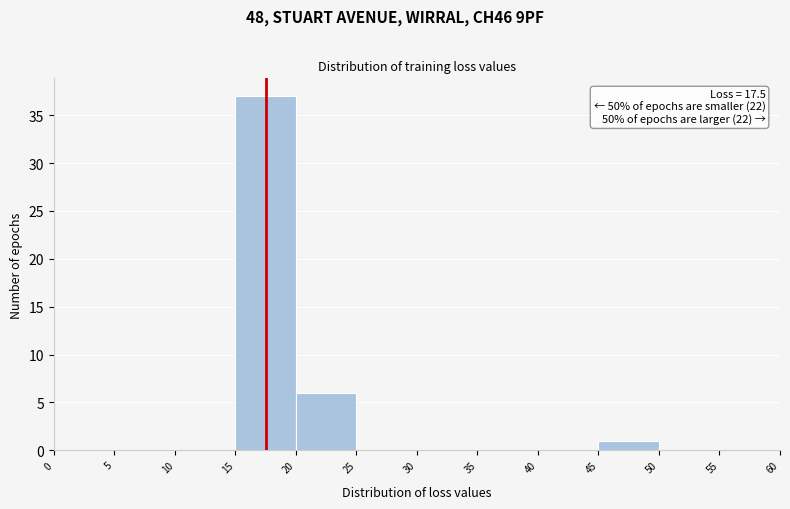

Which range on the x-axis has the tallest bar?

15 to 20